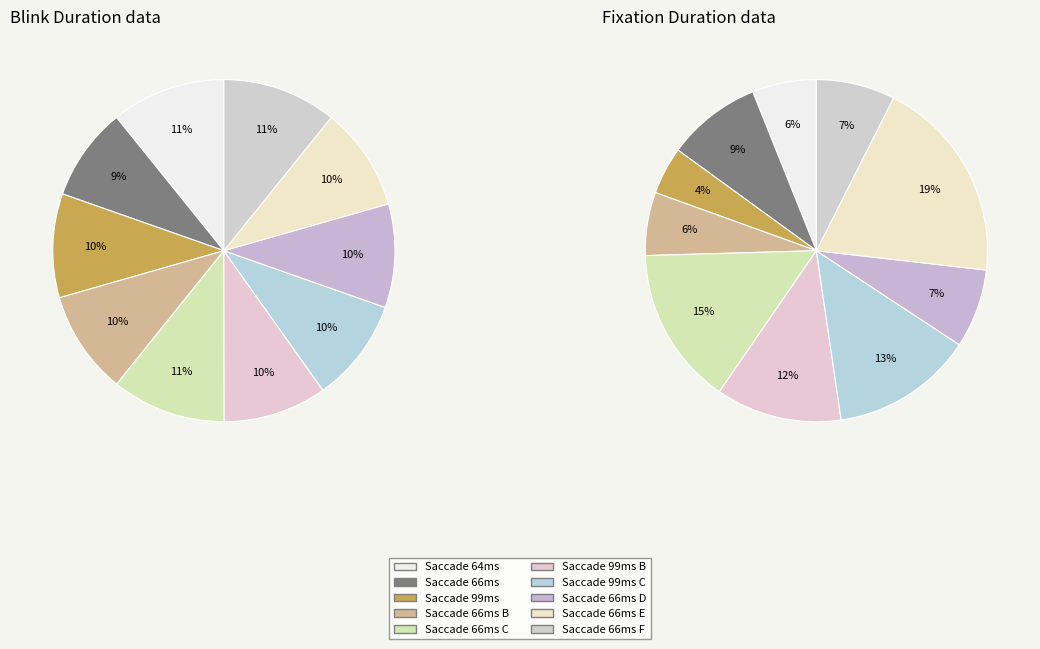

To the nearest percent, what percentage of the pie is 64?

6%